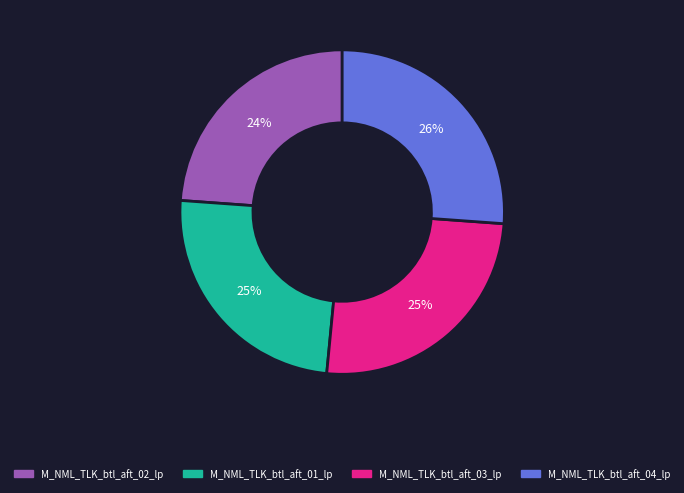

True or false: M_NML_TLK_btl_aft_04_lp accounts for 26% of the total.

True